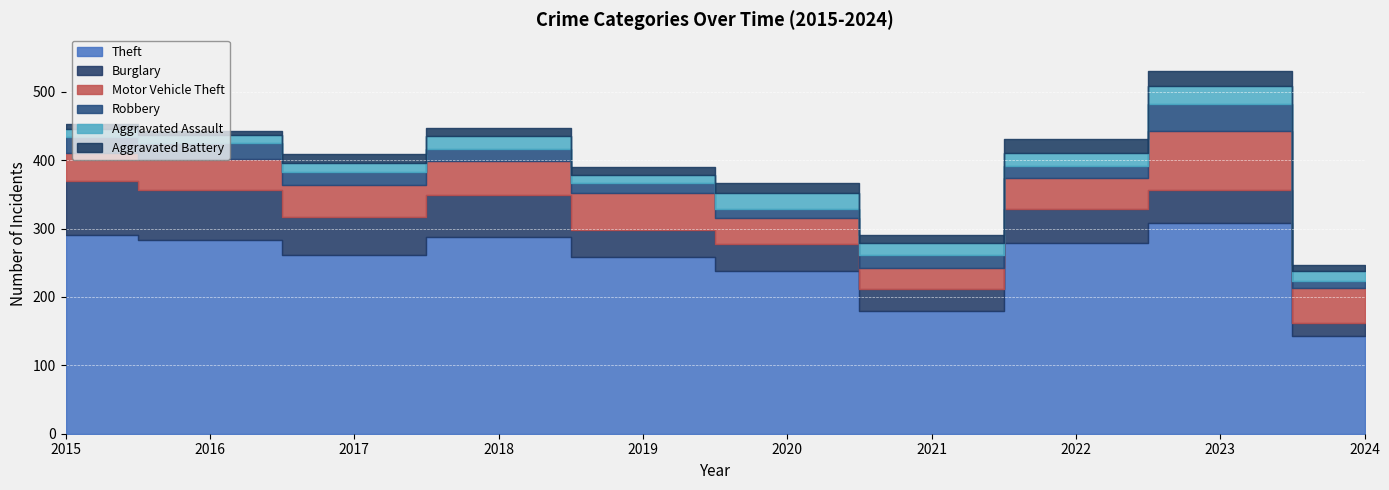

Reading left to right, what are all the values shown in this chart?

Theft: 290	283	261	287	259	238	179	279	308	143
Burglary: 80	73	56	62	39	40	33	50	49	19
Motor Vehicle Theft: 40	45	47	50	54	37	30	45	86	51
Robbery: 24	24	18	17	14	14	19	18	39	11
Aggravated Assault: 11	12	14	20	12	23	18	19	26	14
Aggravated Battery: 8	6	13	11	12	14	12	20	23	8